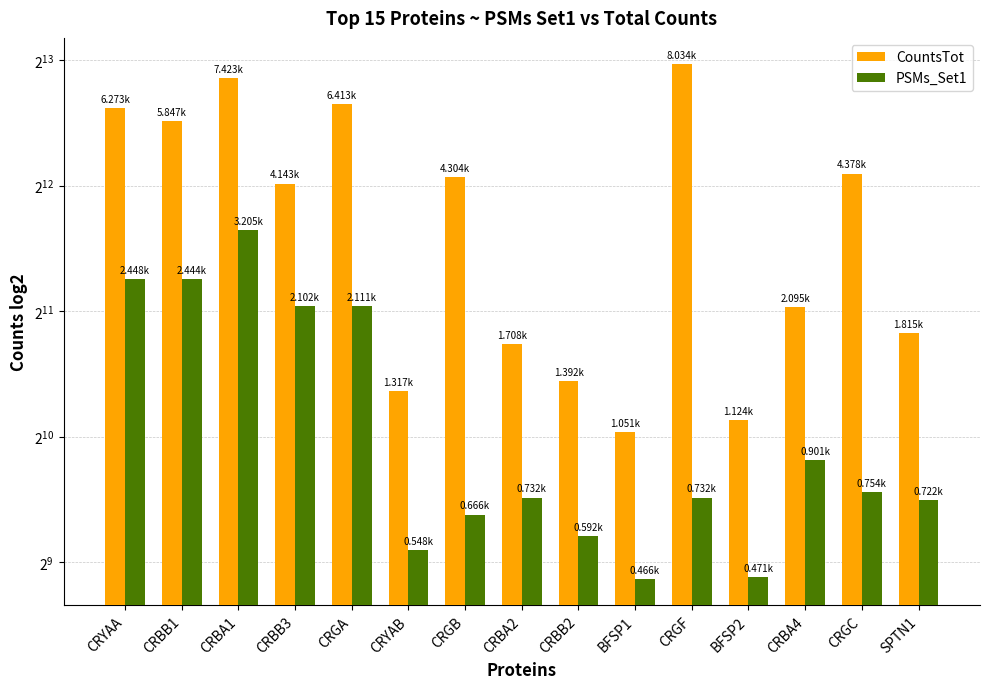

At which category is the sum across all series the highest?

CRBA1